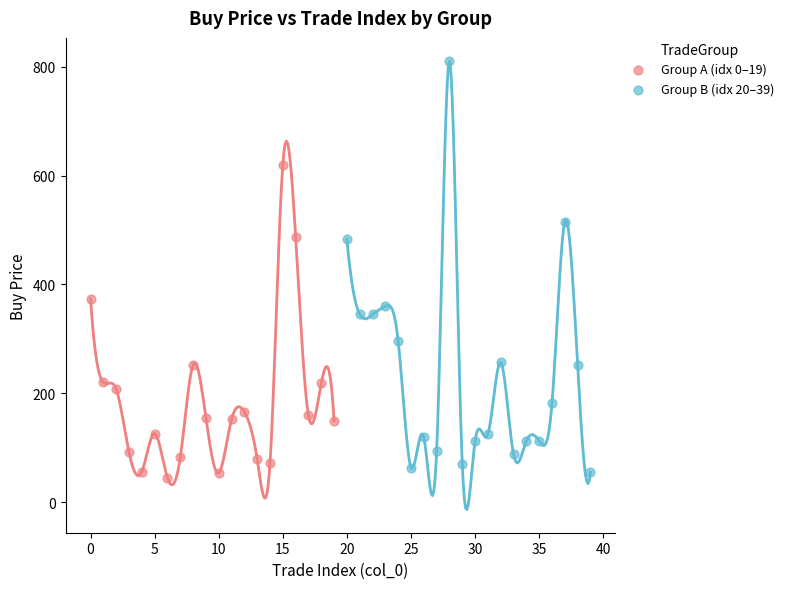

Which series contains the highest Y value?

Group B (idx 20–39)